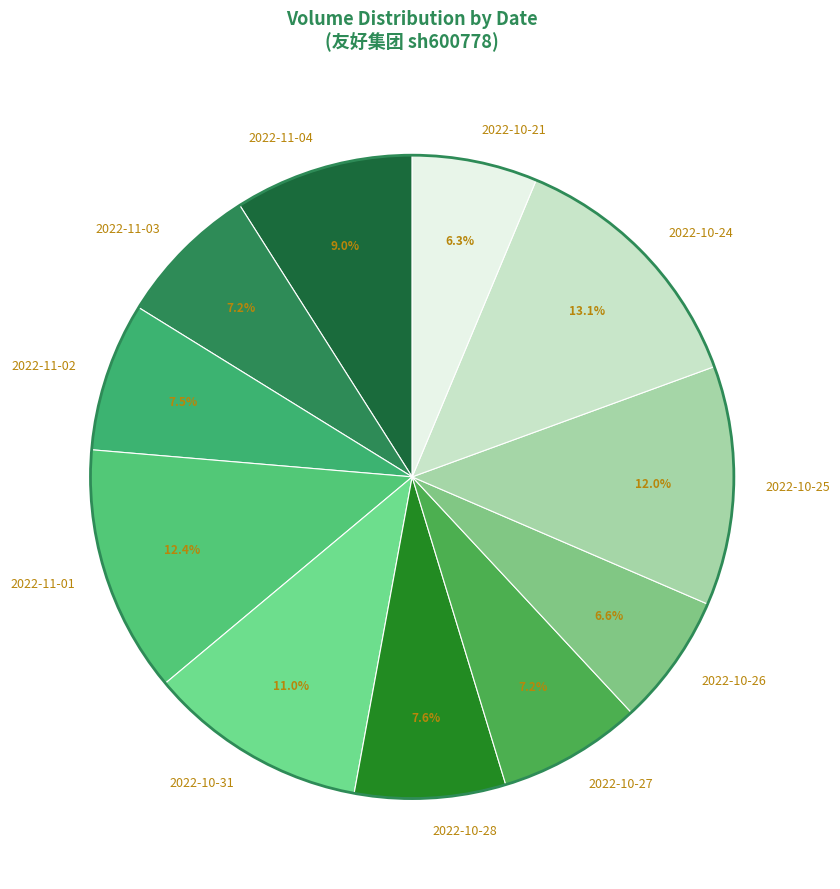

Which has a higher value, 2022-11-04 or 2022-10-28?

2022-11-04